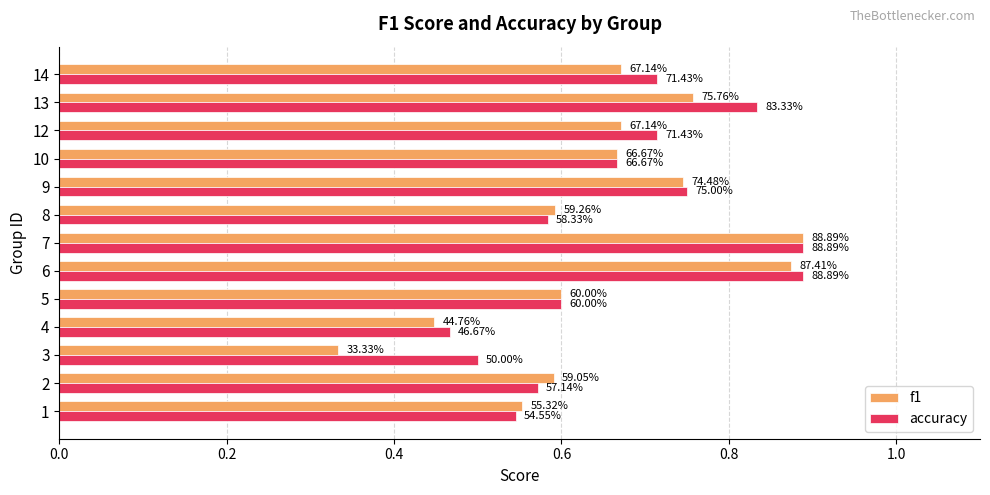

Which series has the largest total across all categories?

accuracy